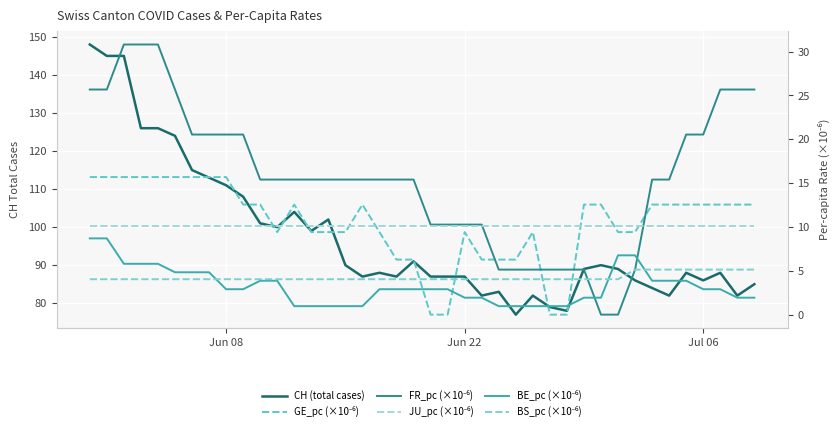

Count the number of data series in this chart.

6